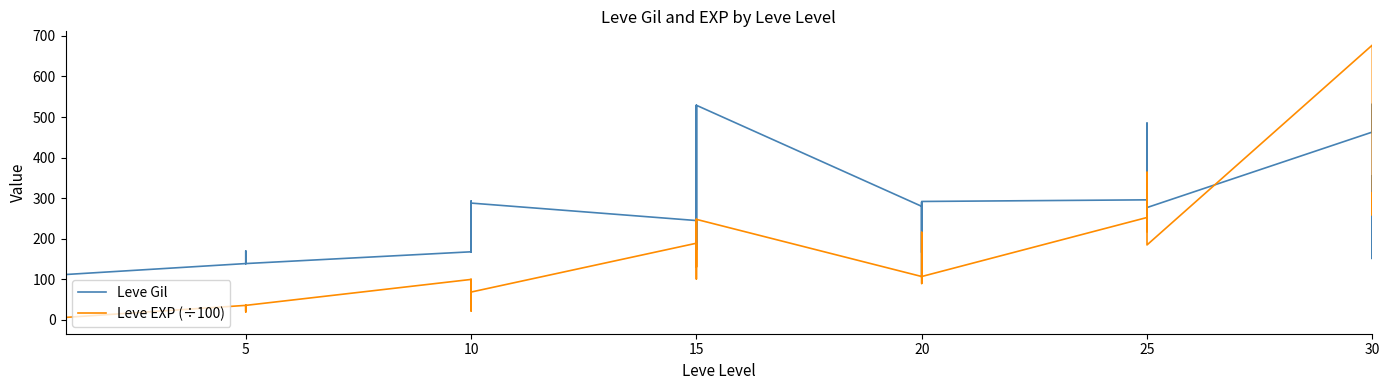

Which series has the largest total across all categories?

Leve Gil